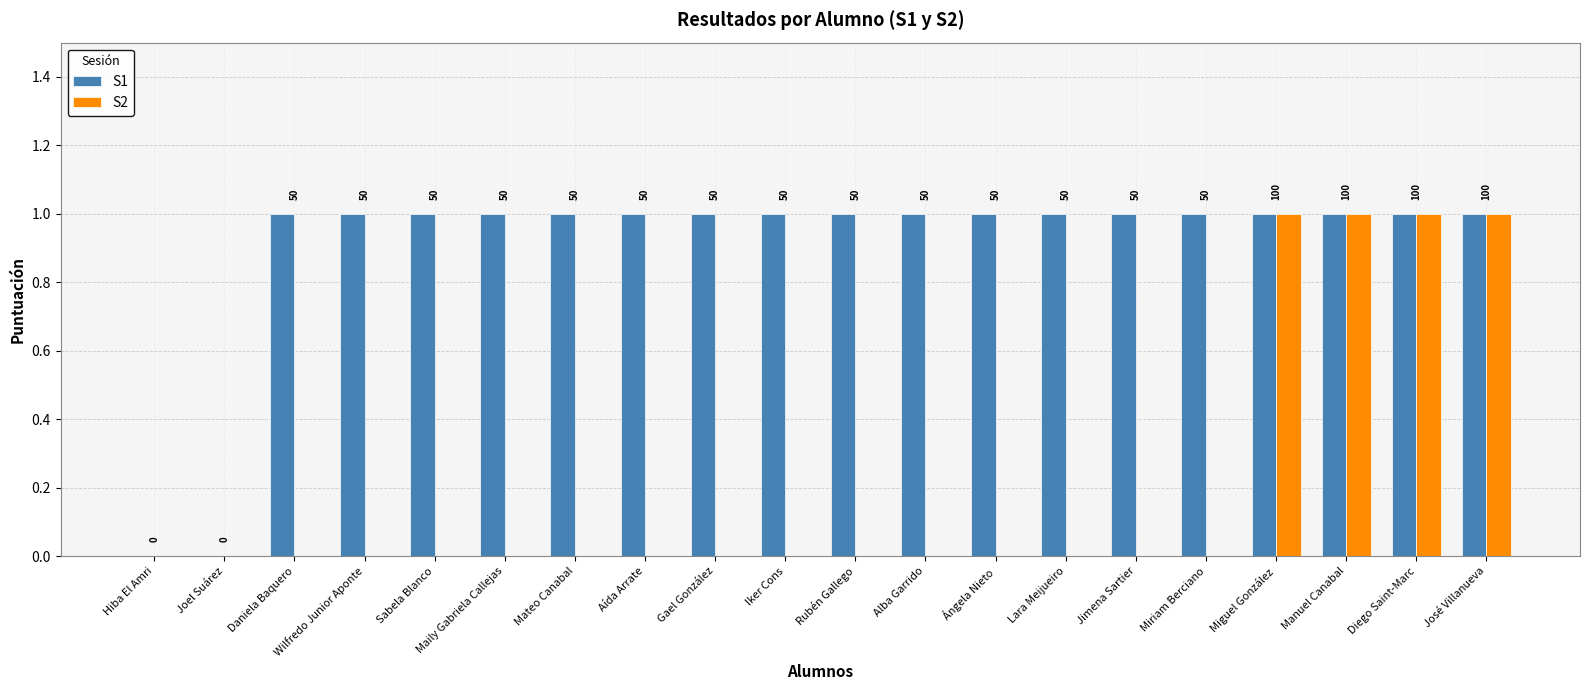

What is the value of the S1 bar at the 3rd from the left?

1